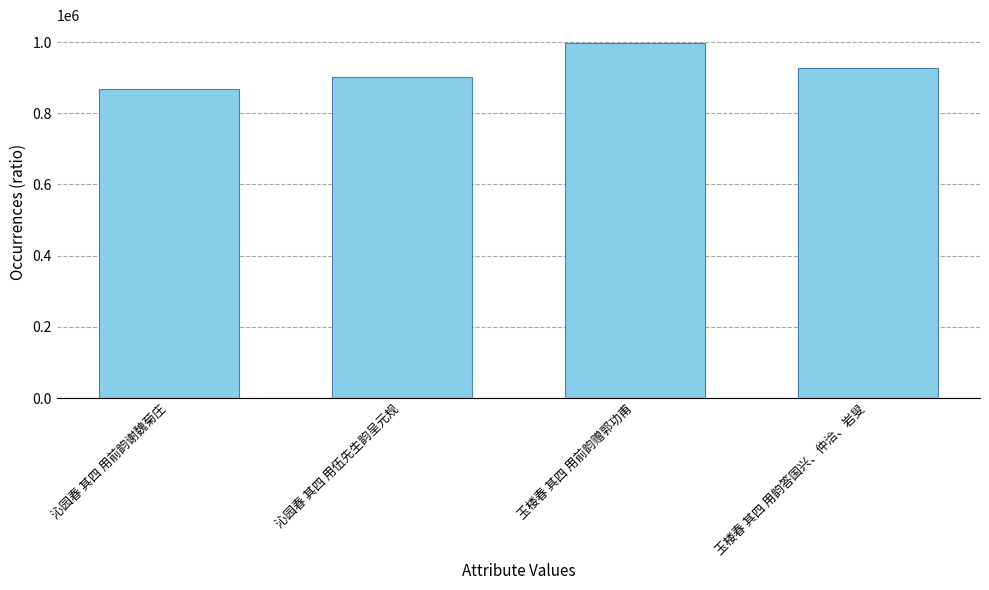

Are the bars grouped side by side (vs. stacked)?

No